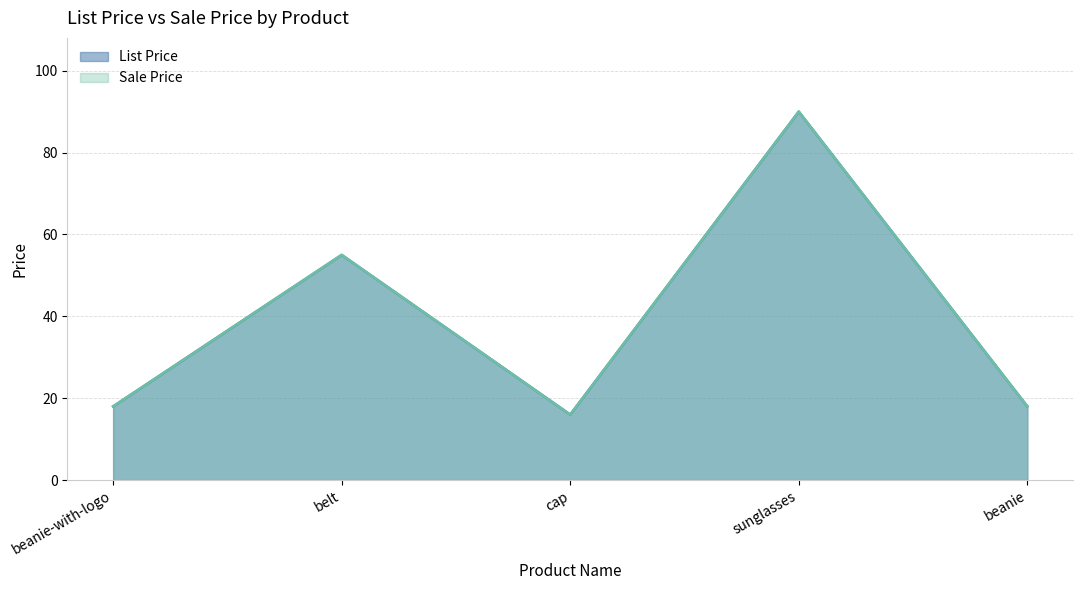

Between beanie-with-logo and beanie, which series saw the biggest shift?

List Price